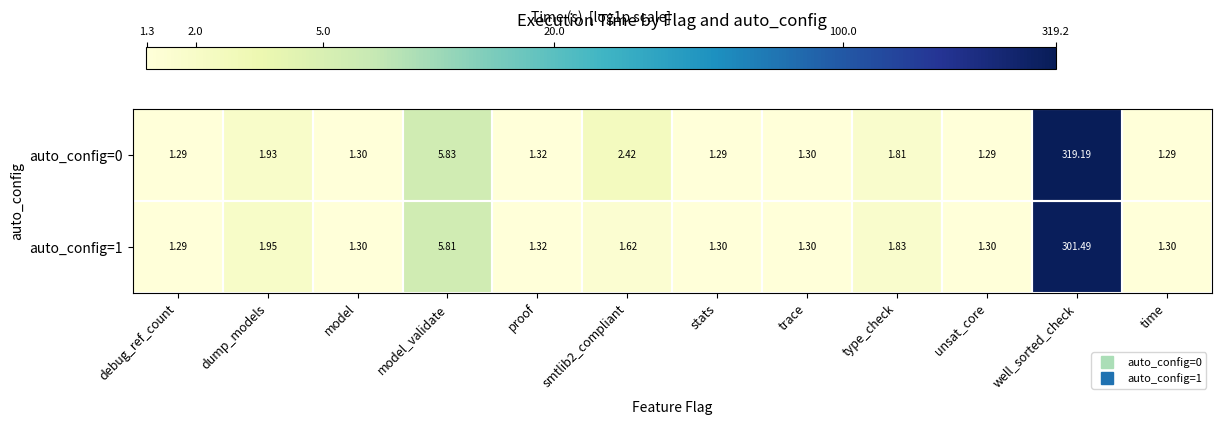

Is the value of auto_config=1 at model_validate greater than the value of auto_config=0 at stats?

Yes